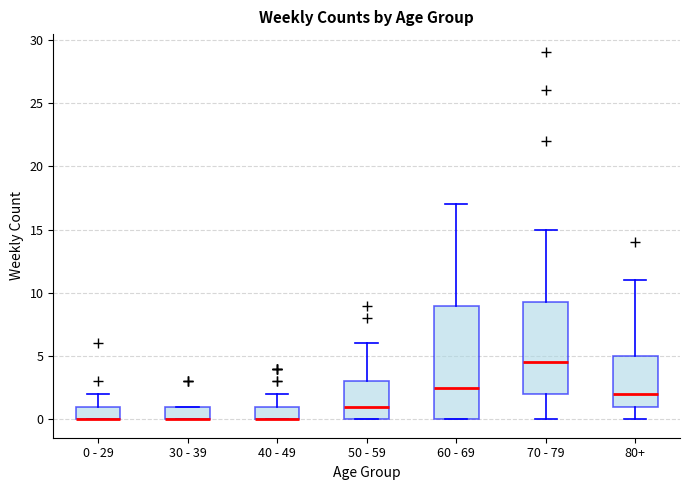

Reading left to right, read every box against the y-axis: the position of its median line, the range the box covers, and the ends of its whiskers. The values are not printed on the chart, so give them approximately, as read against the axis.

0 - 29: median 0.0 (drawn on the box's lower edge), box 0.0 to 1.0, whiskers 0.0 to 2.0
30 - 39: median 0.0 (drawn on the box's lower edge), box 0.0 to 1.0, whiskers 0.0 to 1.0
40 - 49: median 0.0 (drawn on the box's lower edge), box 0.0 to 1.0, whiskers 0.0 to 2.0
50 - 59: median 1.0, box 0.0 to 3.0, whiskers 0.0 to 6.0
60 - 69: median 2.5, box 0.0 to 9.0, whiskers 0.0 to 17.0
70 - 79: median 4.5, box 2.0 to 9.5, whiskers 0.0 to 15.0
80+: median 2.0, box 1.0 to 5.0, whiskers 0.0 to 11.0